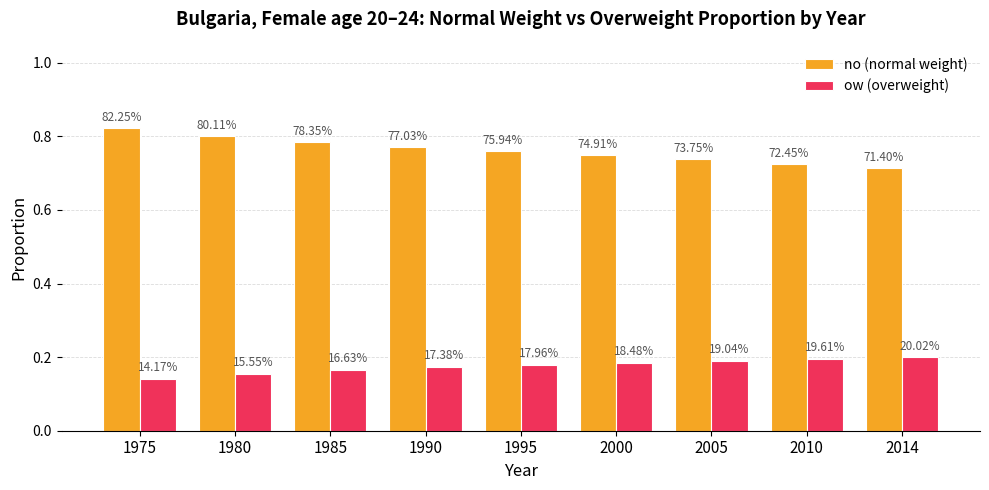

The value of ow (overweight) at 2010 is 0.2. True or false?

True